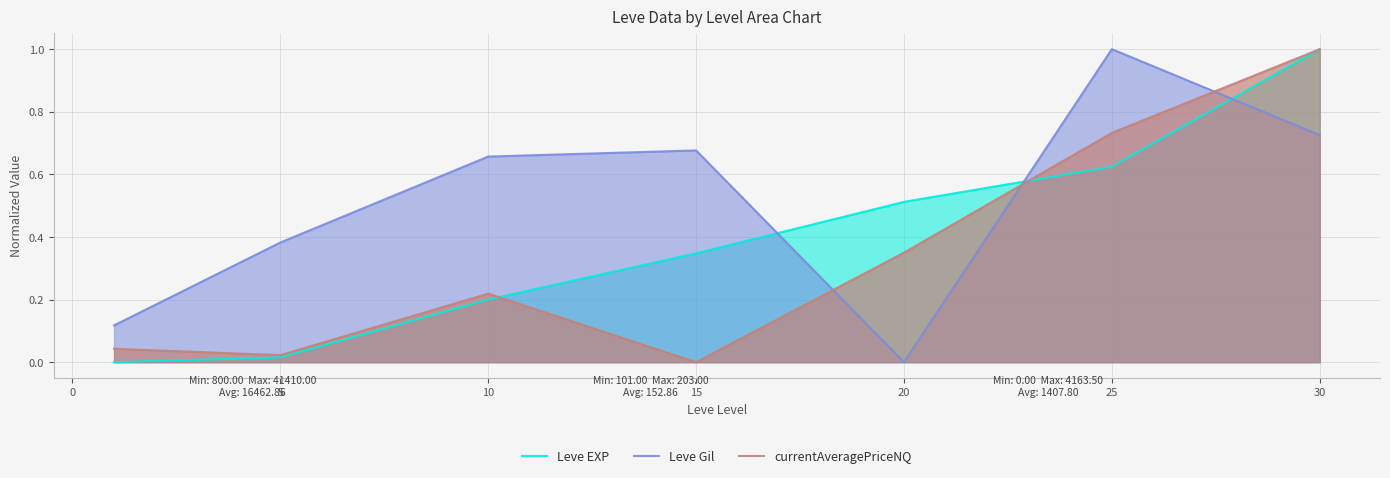

At which category is the sum across all series the highest?

30